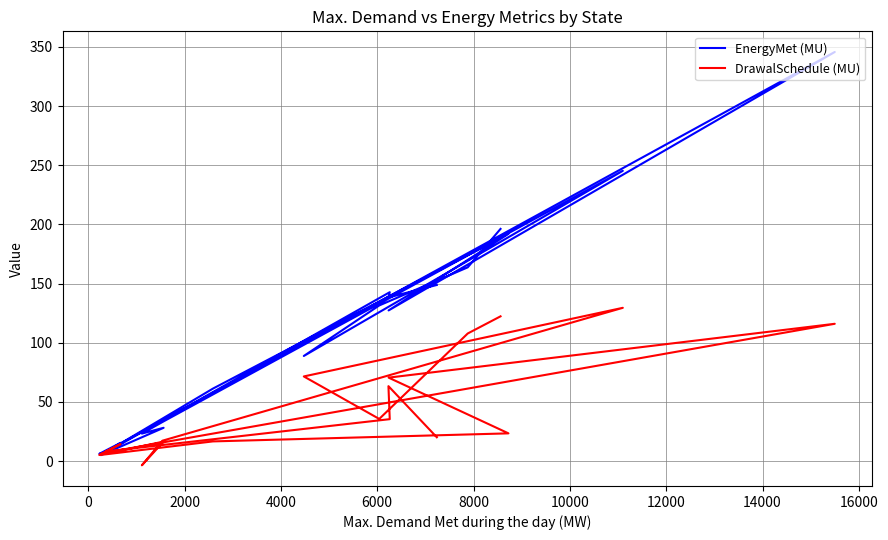

What are all the series names shown in the legend?

EnergyMet (MU), DrawalSchedule (MU)